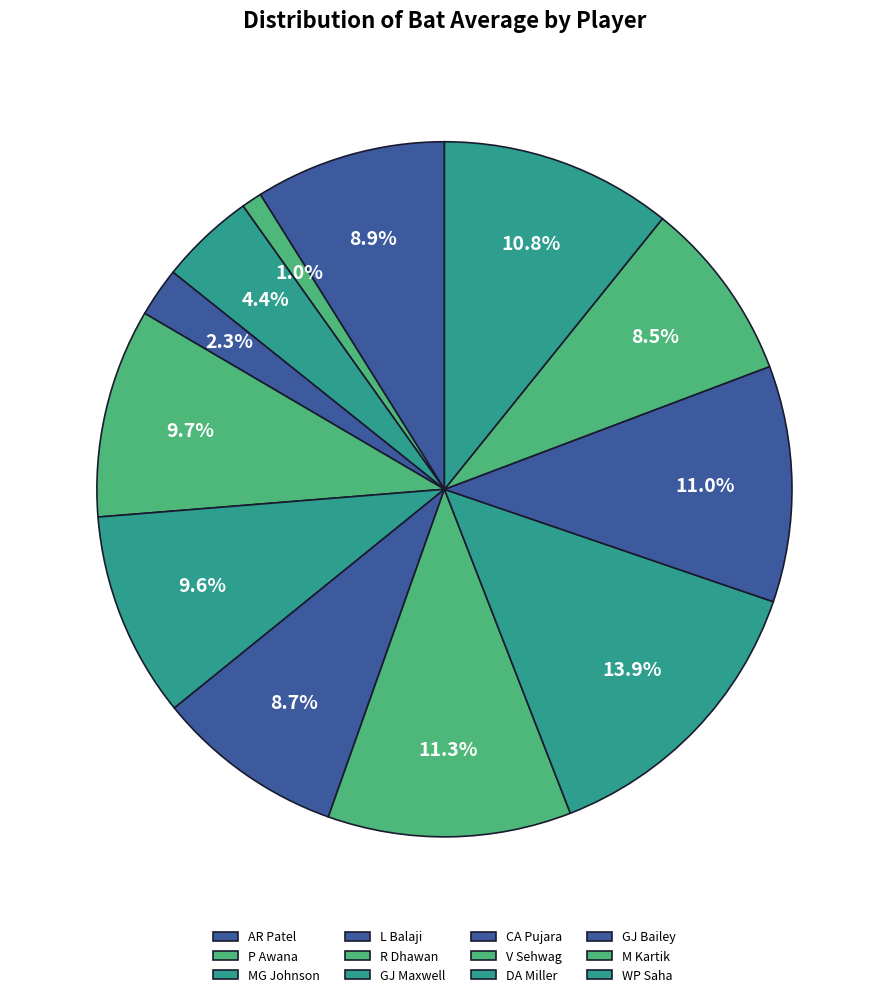

How many segments does this pie chart have?

12